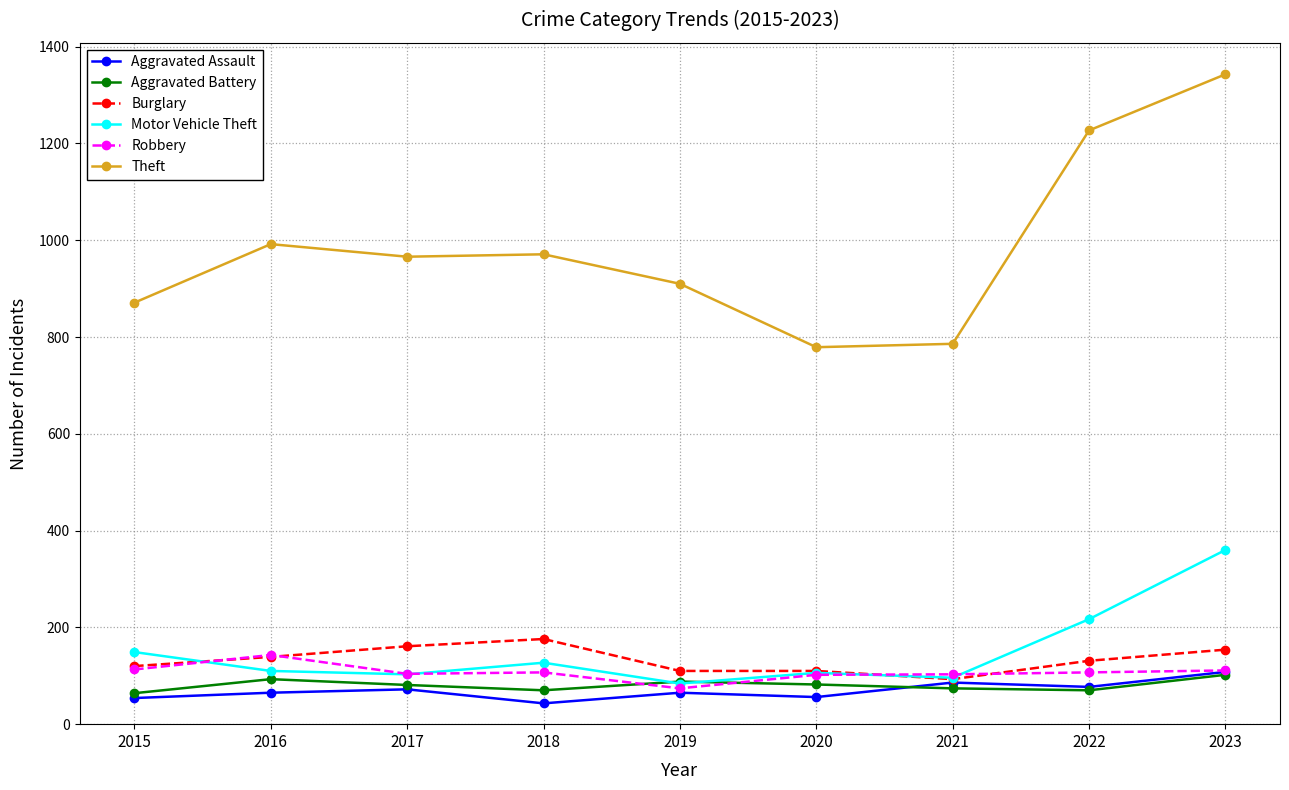

What is the minimum value shown in the chart?

43